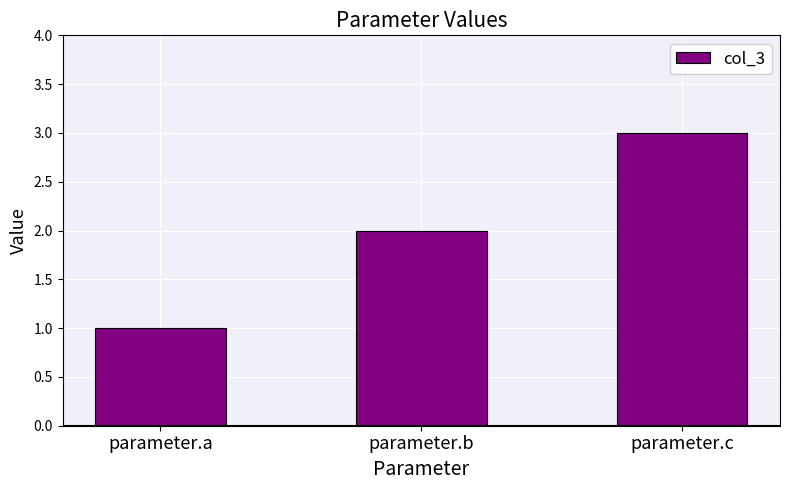

Is it true that the value at parameter.c is 3?

True